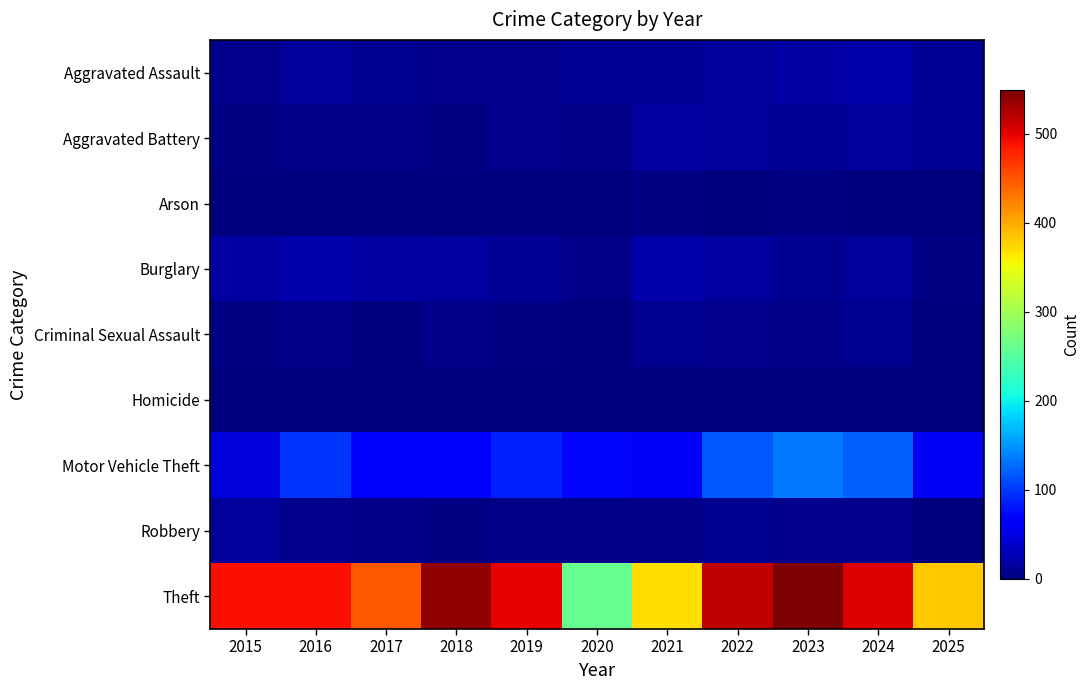

What is the approximate value of Burglary at 2018, to the nearest 10?

20